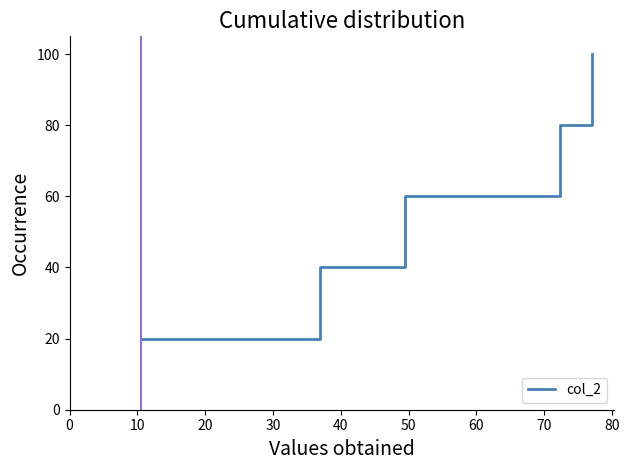

What is the sum of all values?

300